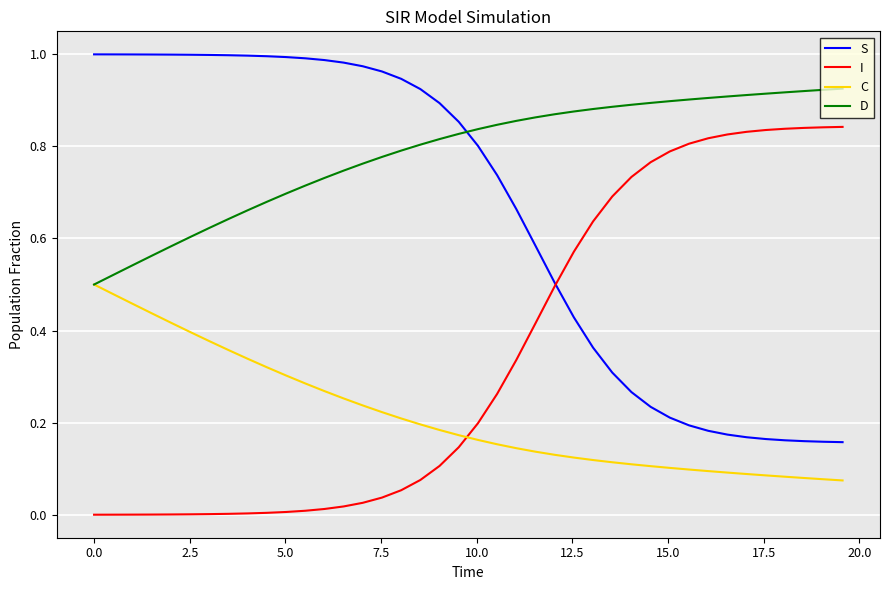

Does the chart display data point markers on the line(s)?

No